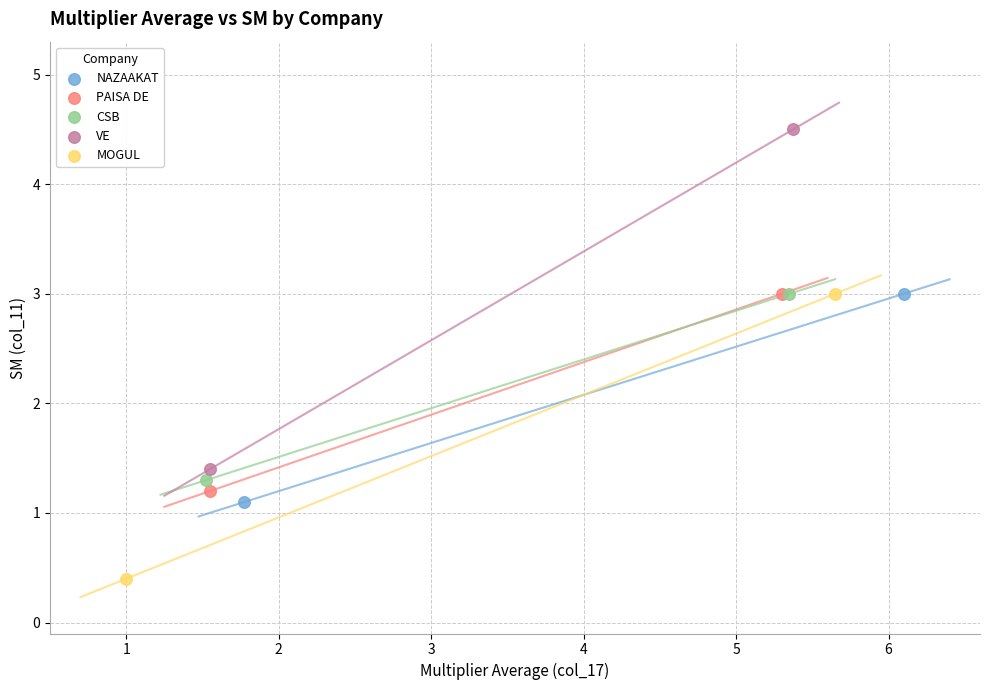

Which series reaches the minimum Y coordinate?

MOGUL